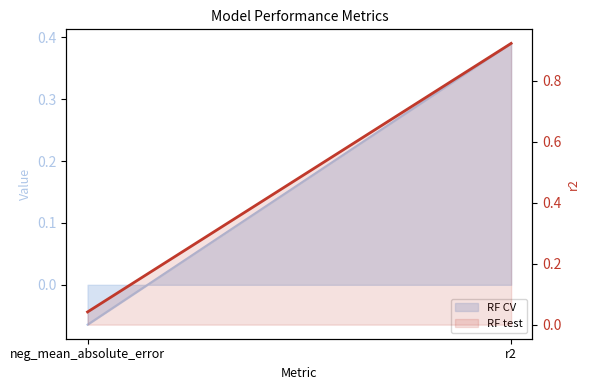

Where is the data nearest to the value 0?

neg_mean_absolute_error